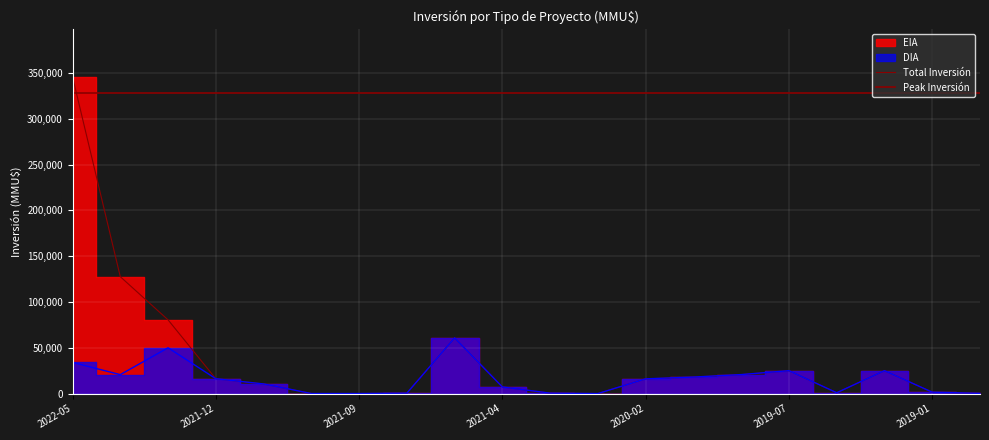

What is the change in value from 2021-06 to 2020-09?

-60780